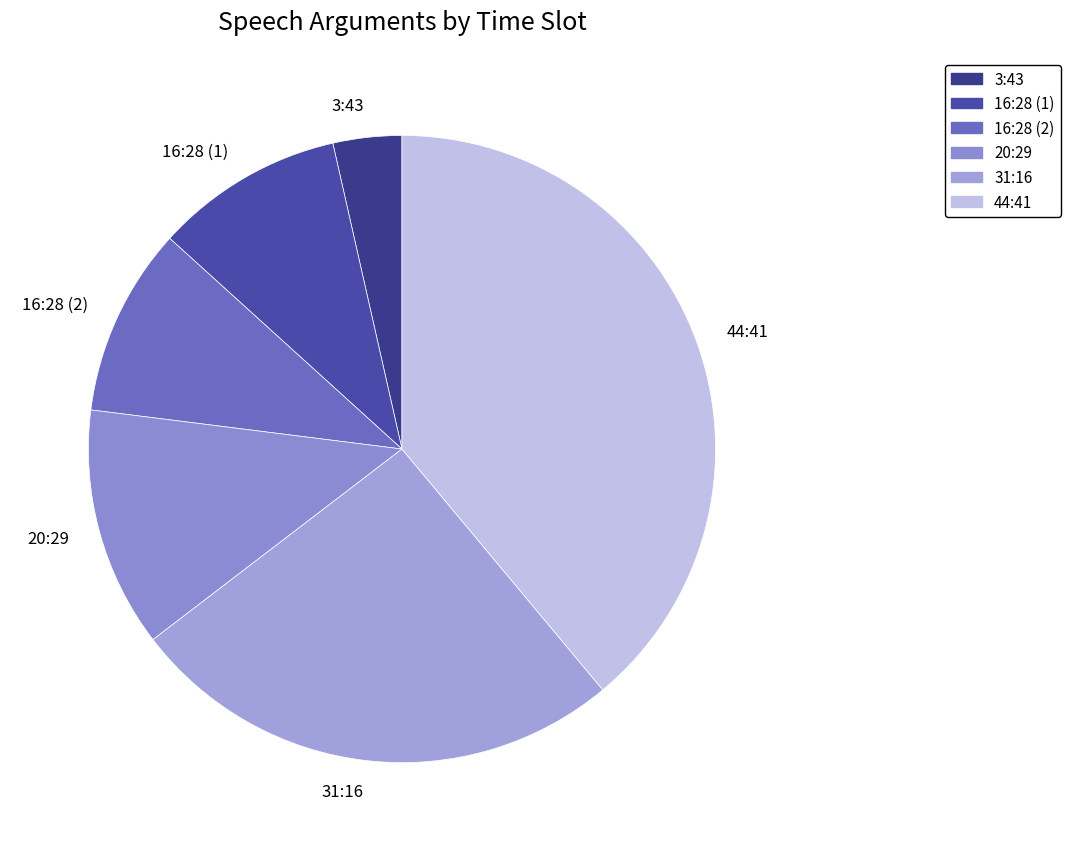

Which slice is the smallest?

3:43